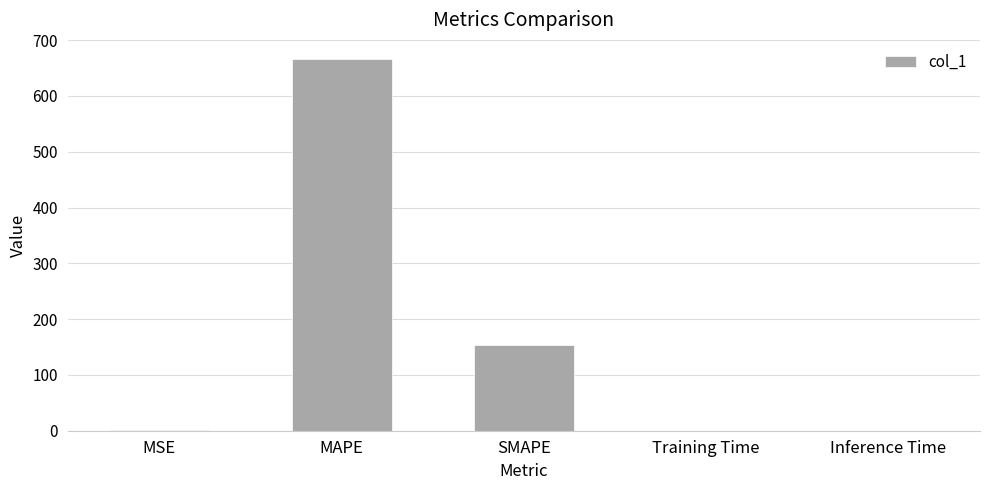

Between MAPE and Training Time, which is larger?

MAPE